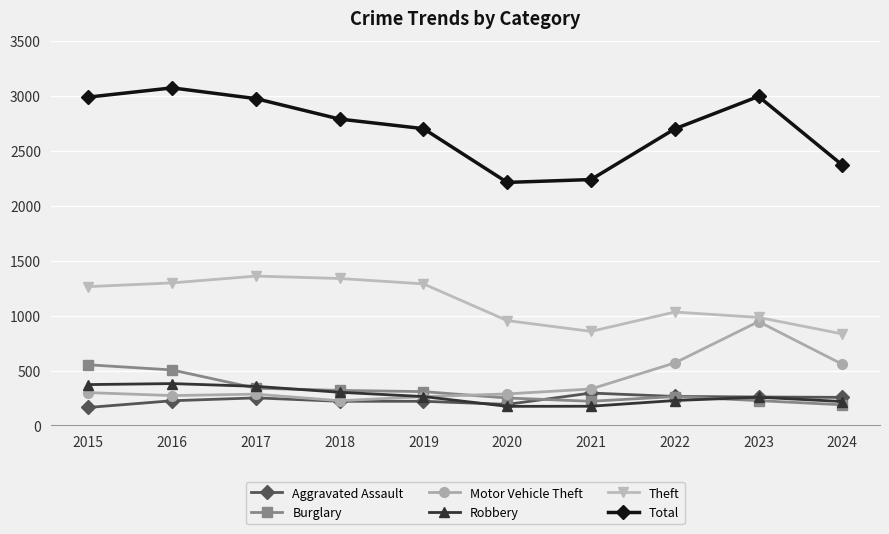

What is the sum of all Total values?

27026